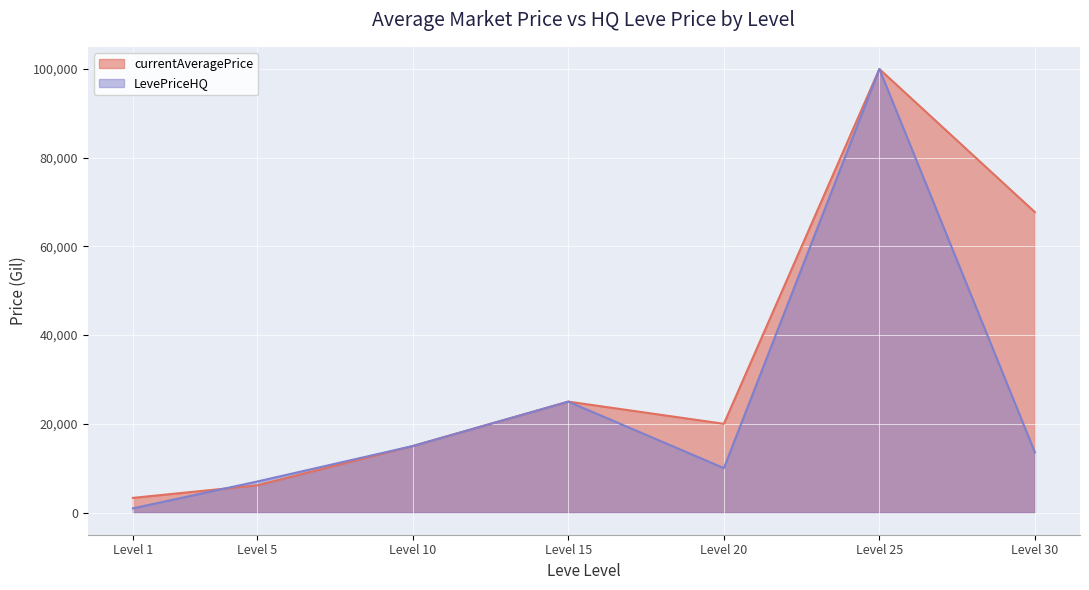

Is the value of currentAveragePrice at Level 30 greater than the value of LevePriceHQ at Level 5?

Yes